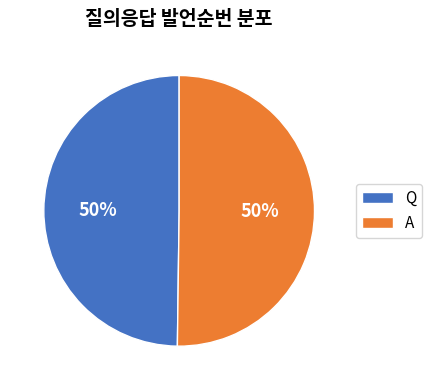

What percentage is the Q slice, to the nearest percent?

50%